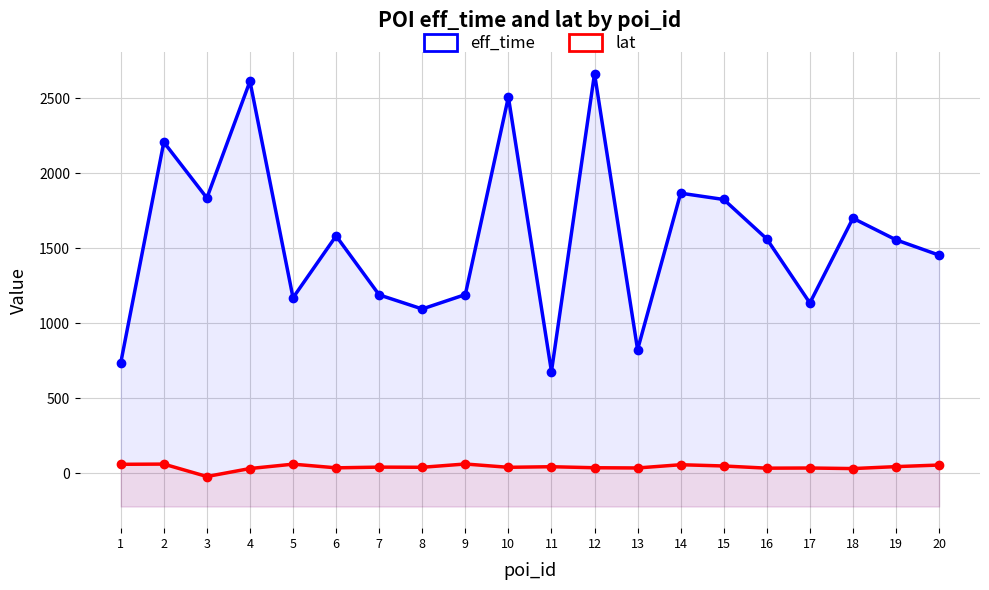

Reading right to left, what are all the values shown in this chart?

eff_time: 20=1453.0	19=1555.0	18=1699.0	17=1134.0	16=1561.0	15=1824.0	14=1866.0	13=823.0	12=2663.0	11=677.0	10=2507.0	9=1190.0	8=1094.0	7=1188.0	6=1581.0	5=1169.0	4=2612.0	3=1834.0	2=2206.0	1=735.0
lat: 20=53.6	19=43.0	18=30.0	17=33.8	16=32.7	15=47.3	14=55.7	13=34.1	12=35.5	11=42.3	10=38.4	9=60.5	8=38.7	7=39.7	6=35.0	5=59.4	4=30.3	3=-23.0	2=59.9	1=58.4